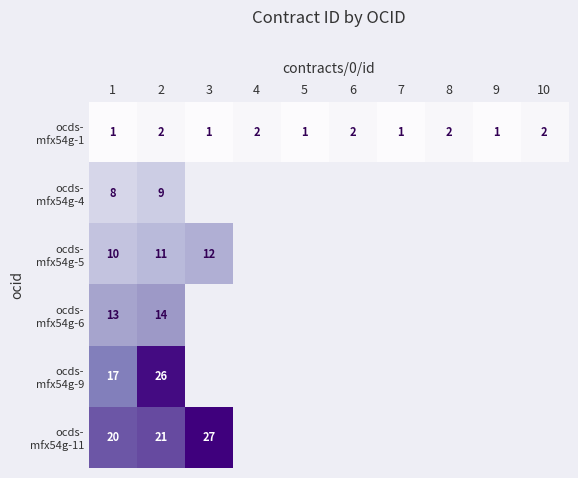

What is the maximum value for ocds- mfx54g-1?

2.0